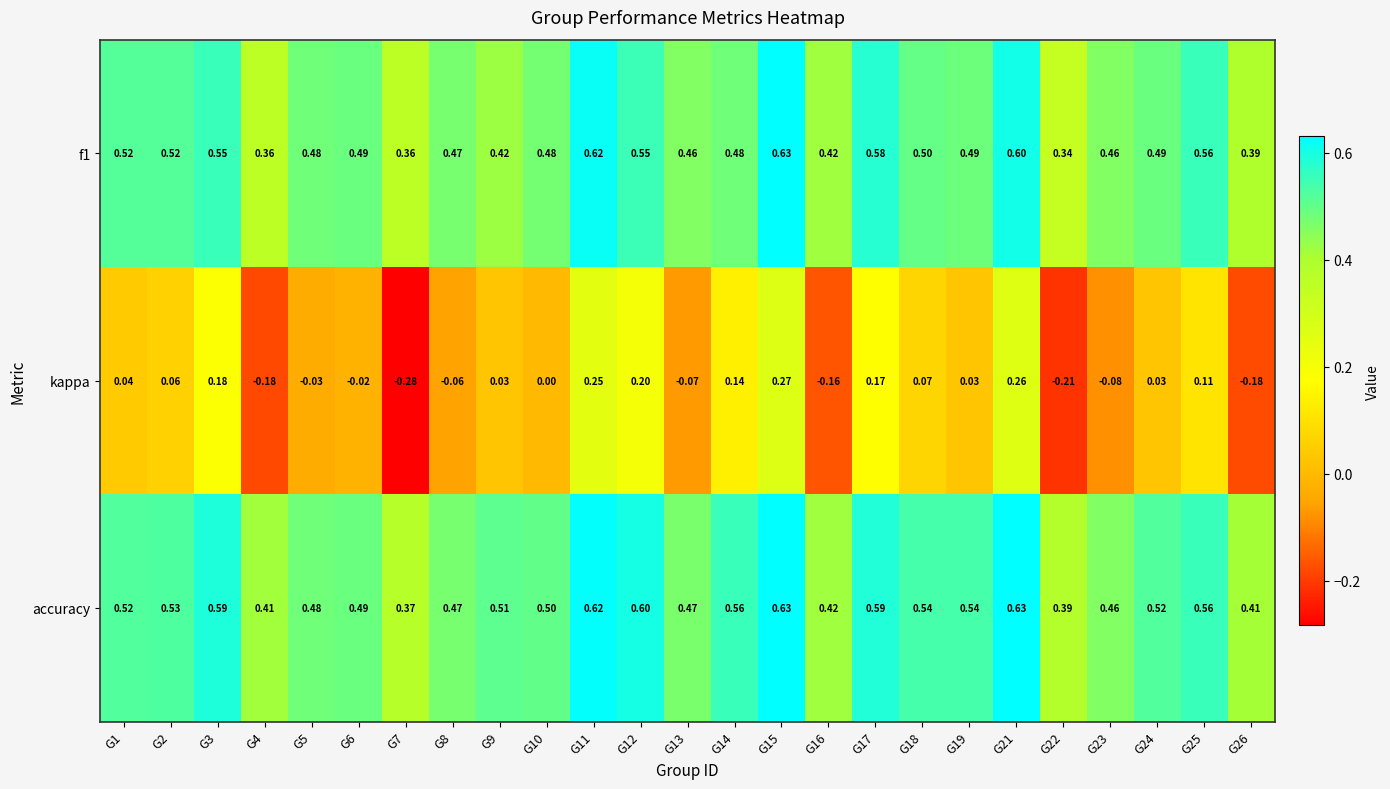

What is the total value across all series at G17?

1.3